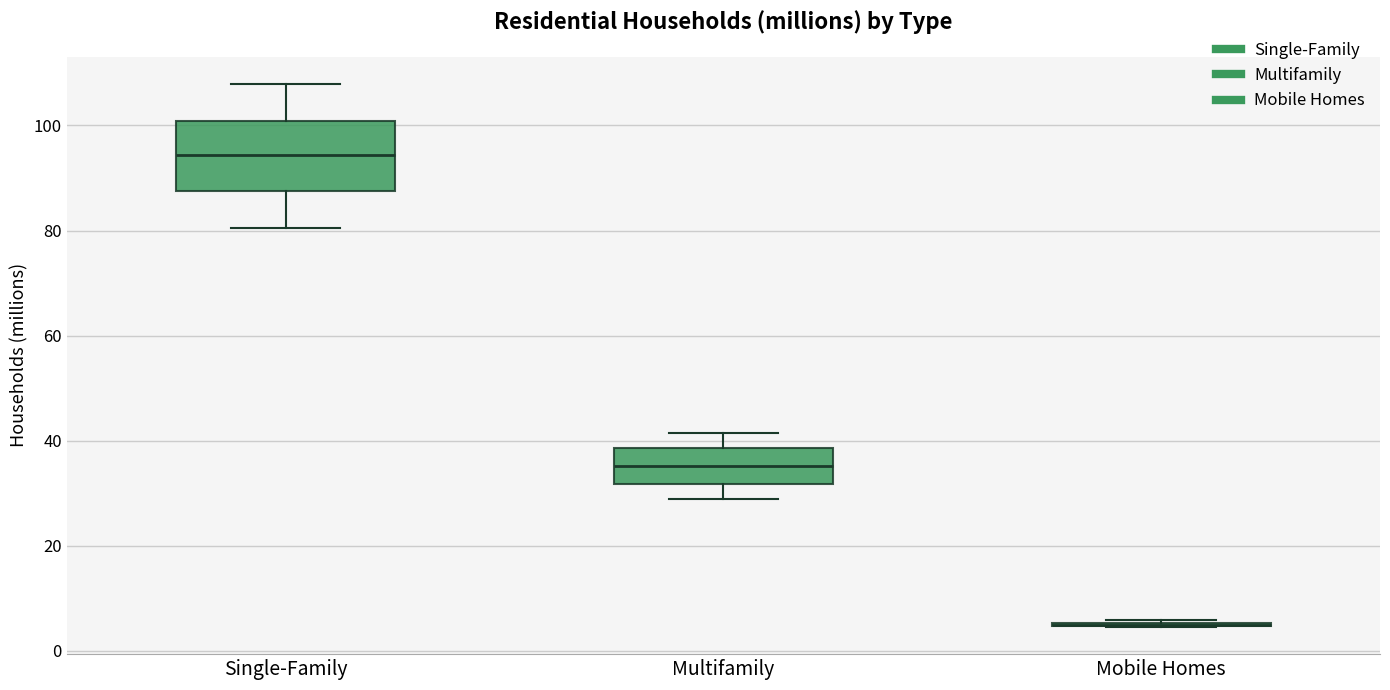

Comparing the boxes themselves (not the whiskers), which one is the tallest?

Single-Family